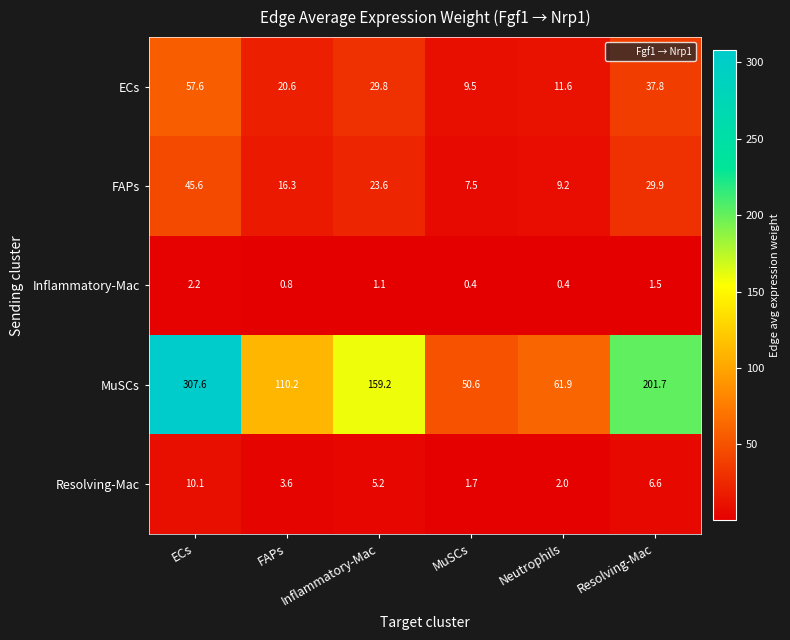

What is the total value across all series at ECs?

423.1